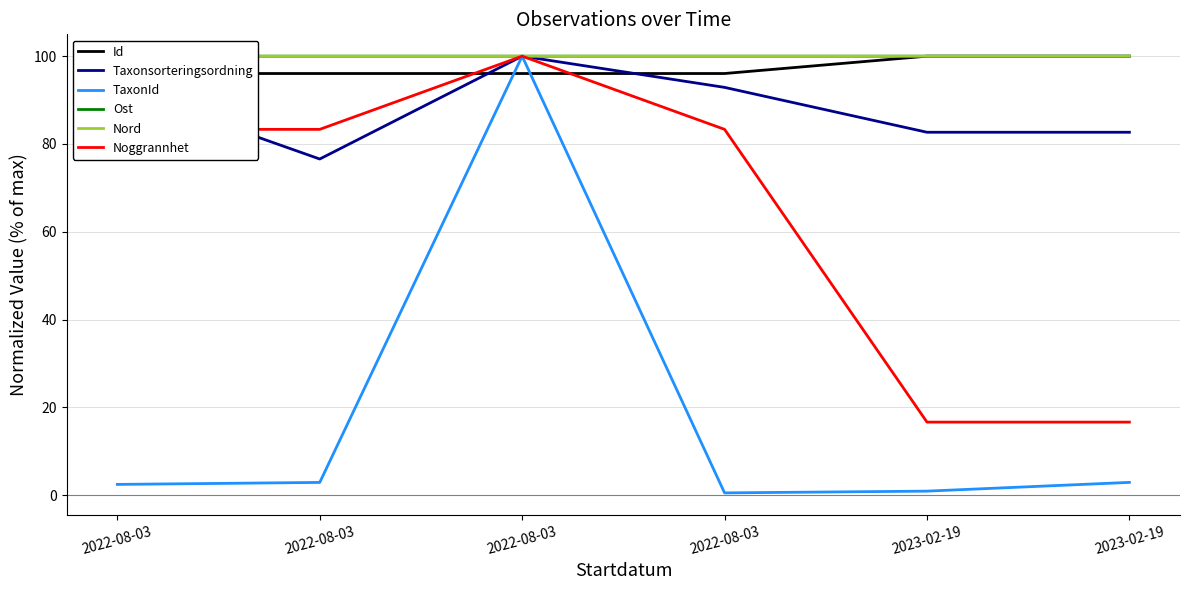

Where does the Taxonsorteringsordning series first go above 92?

2022-08-03